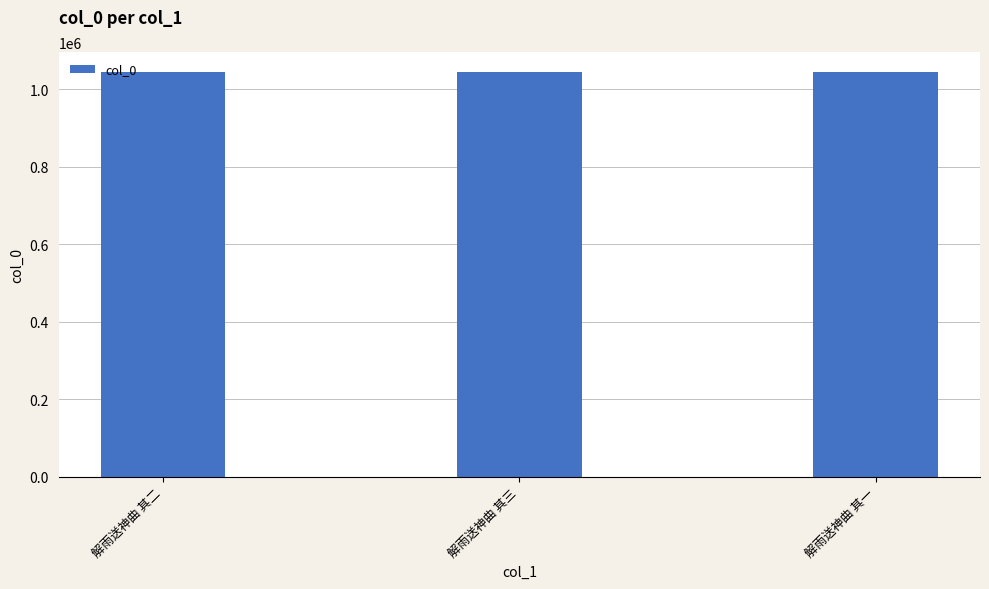

Read the value at 解雨送神曲 其三.

1044180